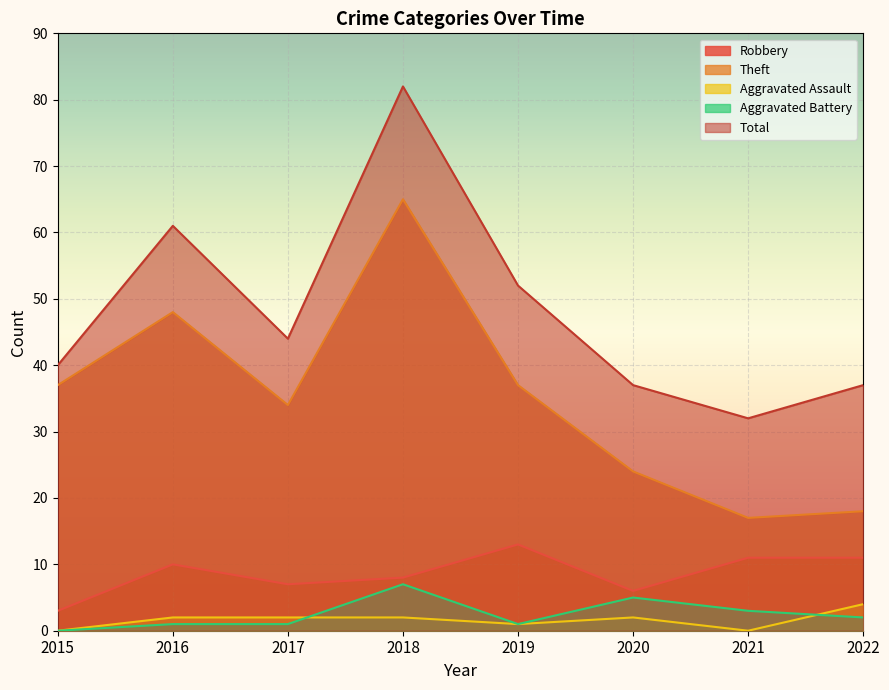

Is the value of Theft at 2017 greater than the value of Aggravated Assault at 2020?

Yes